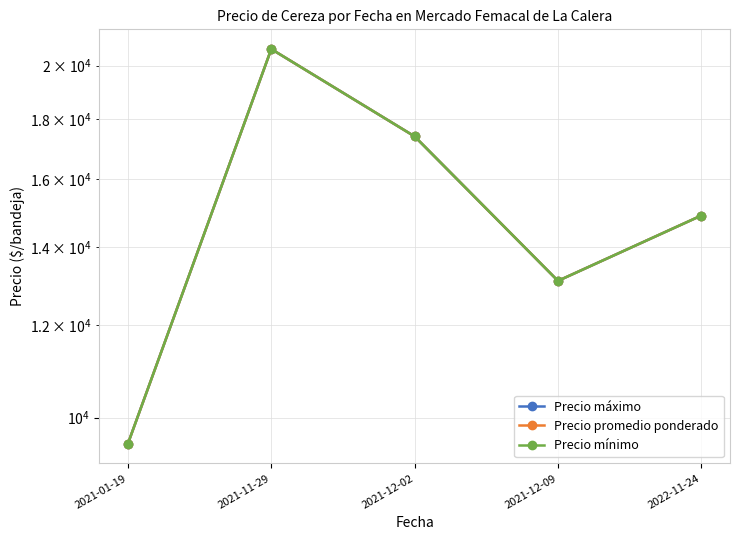

At which category is the sum across all series the highest?

2021-11-29